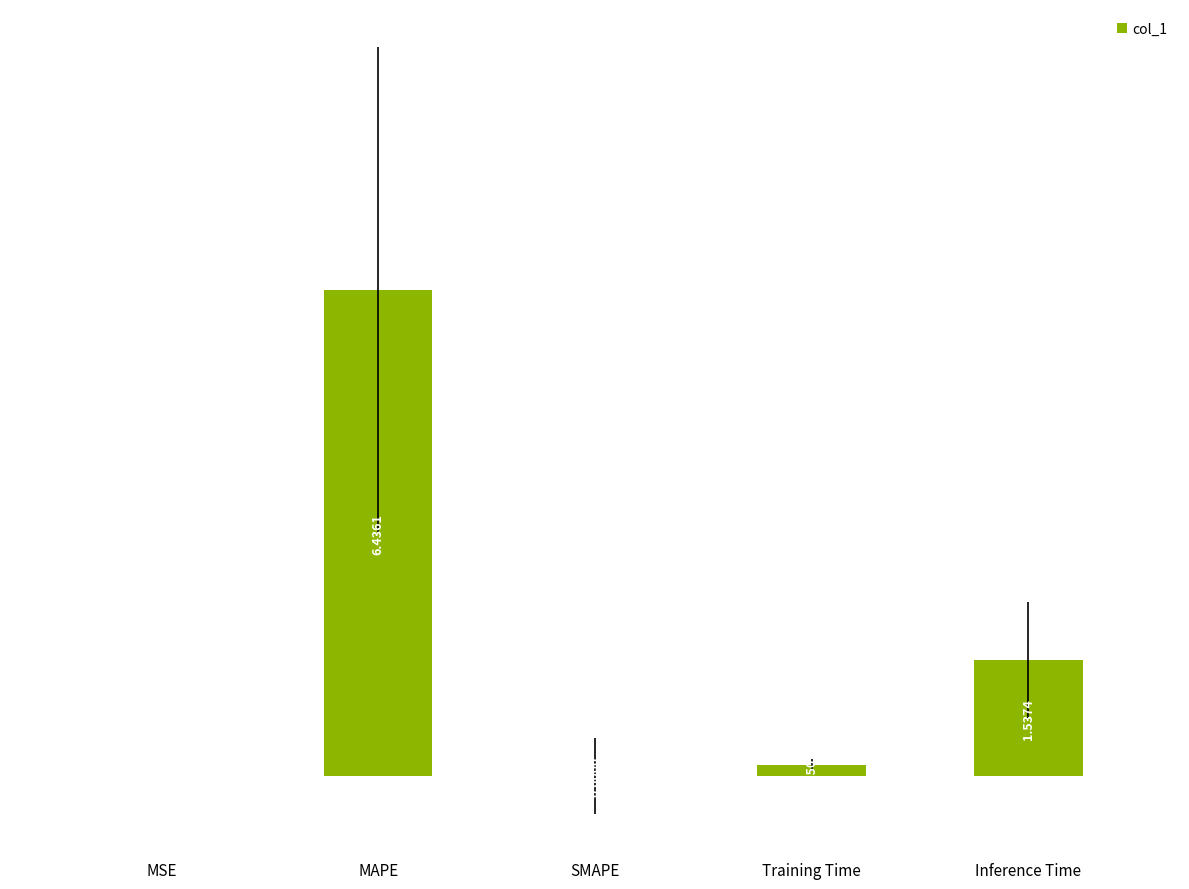

Which label corresponds to the largest value in the chart?

MAPE